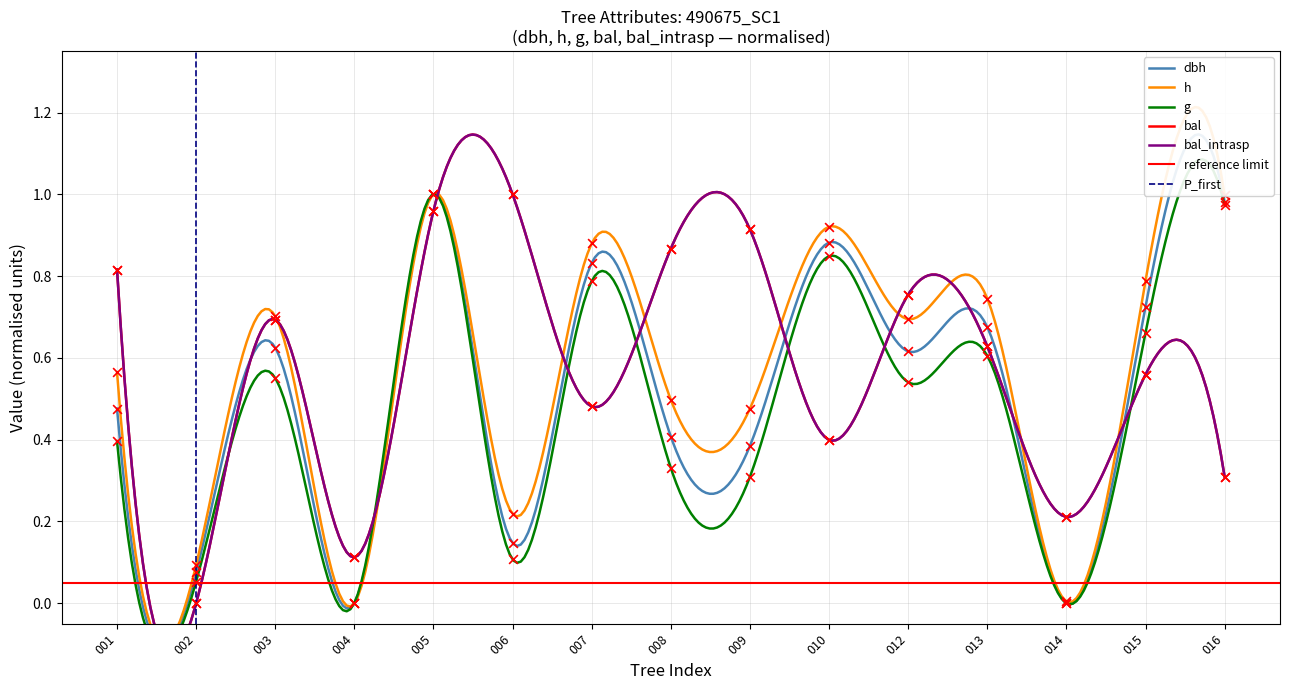

At which category is the sum across all series the highest?

005